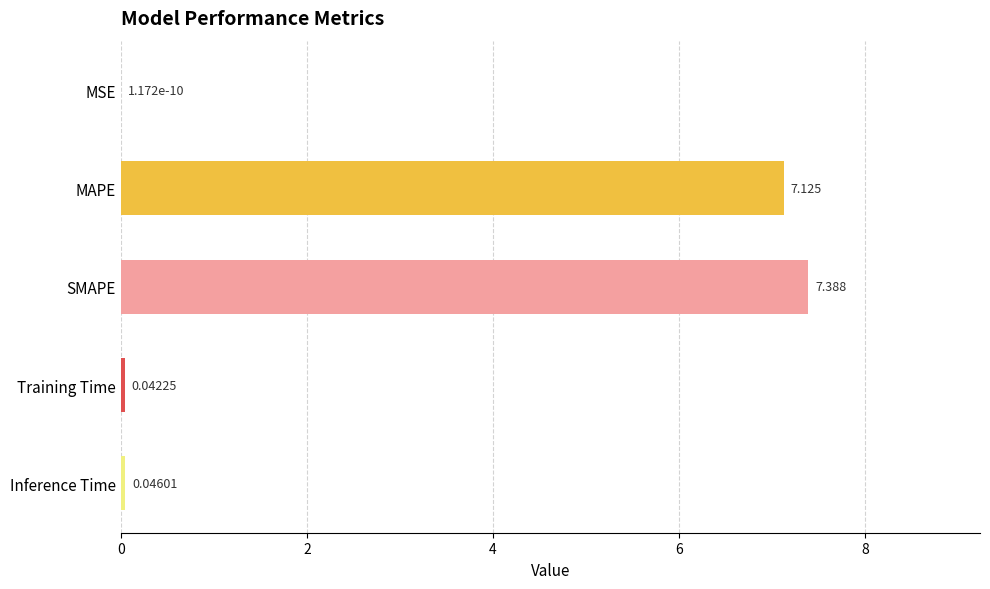

Which has a higher value, MSE or MAPE?

MAPE